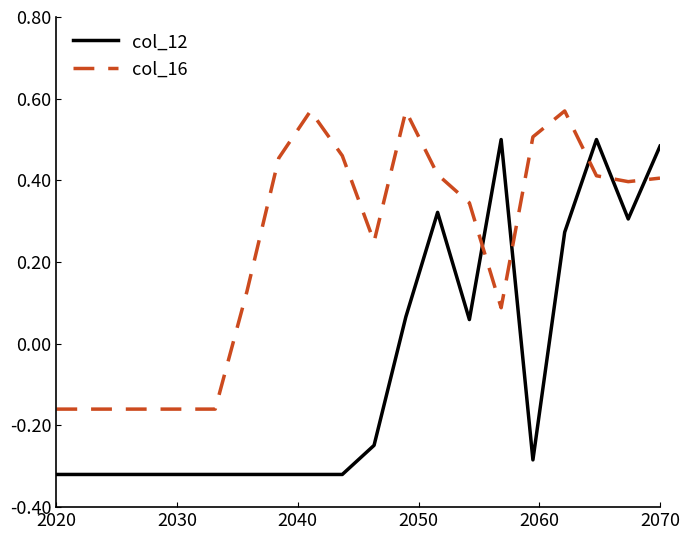

Which series has the largest range (max minus min)?

col_12